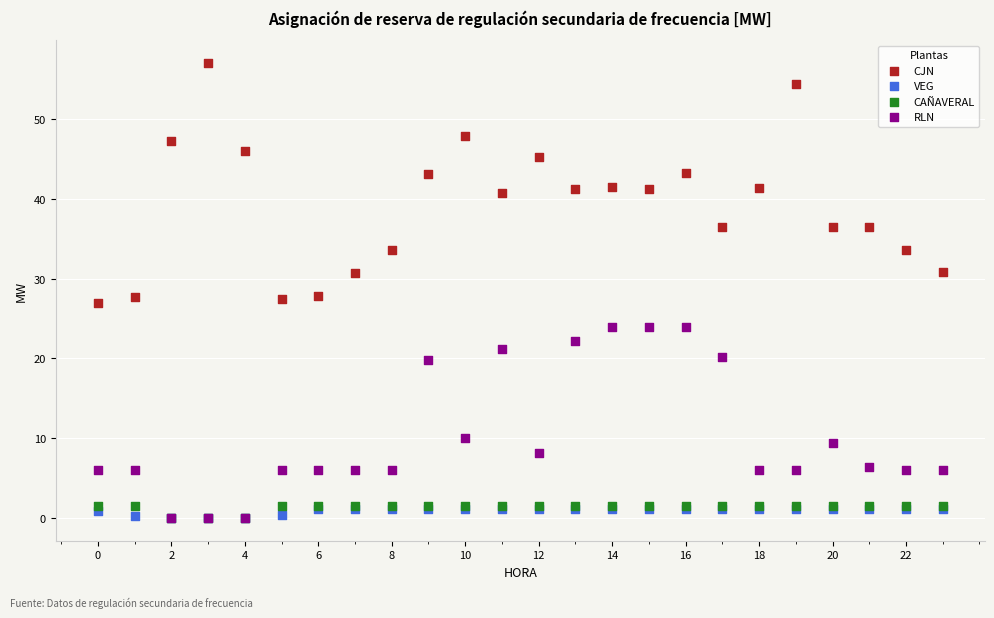

What are all the series names shown in the legend?

CJN, VEG, CAÑAVERAL, RLN